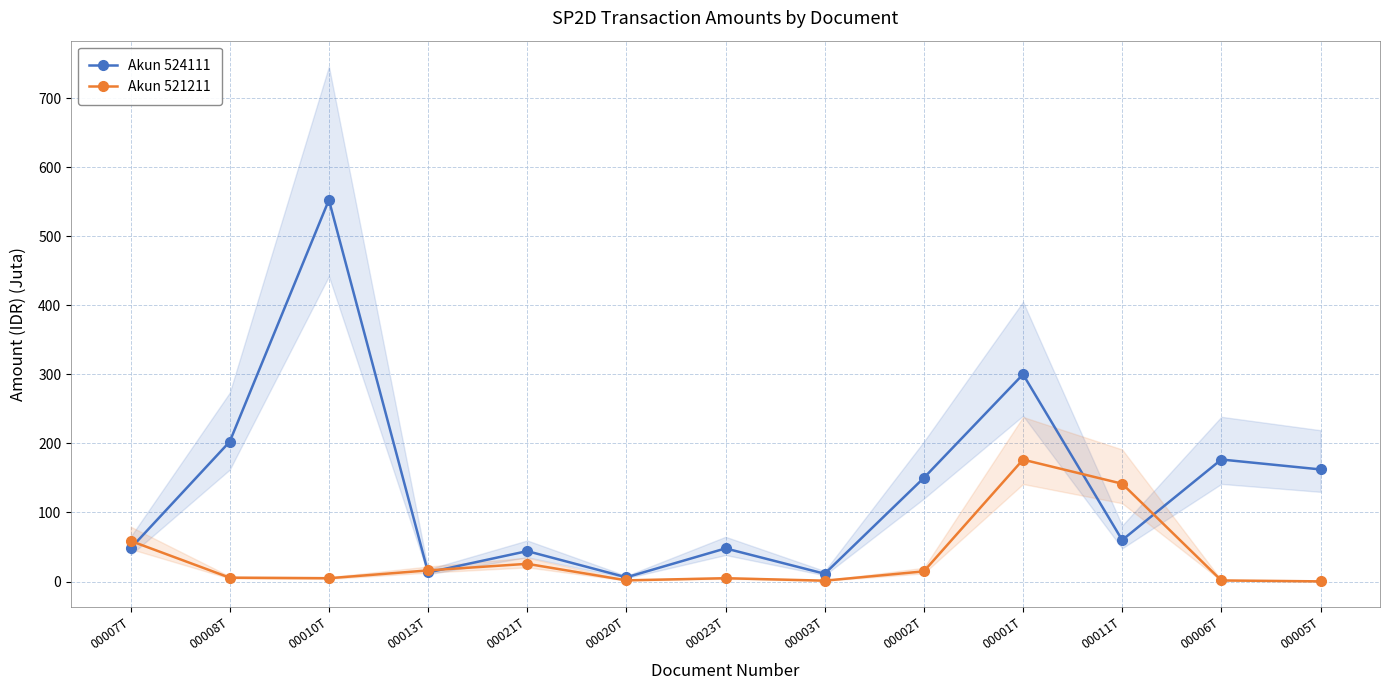

What is the difference between the highest and lowest values at 00003T?

10.0